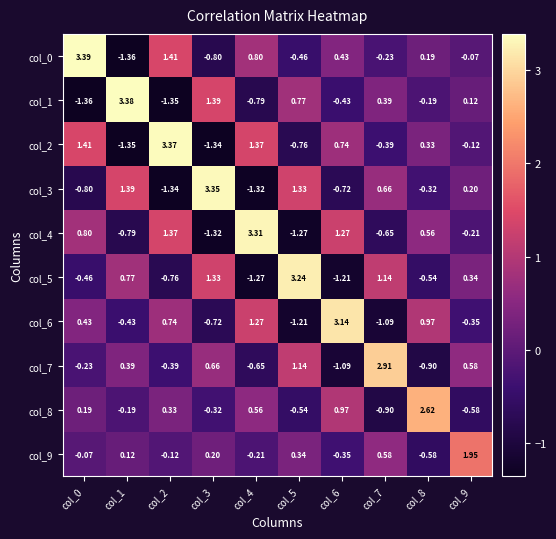

Is the value of col_8 at col_8 greater than the value of col_4 at col_5?

Yes